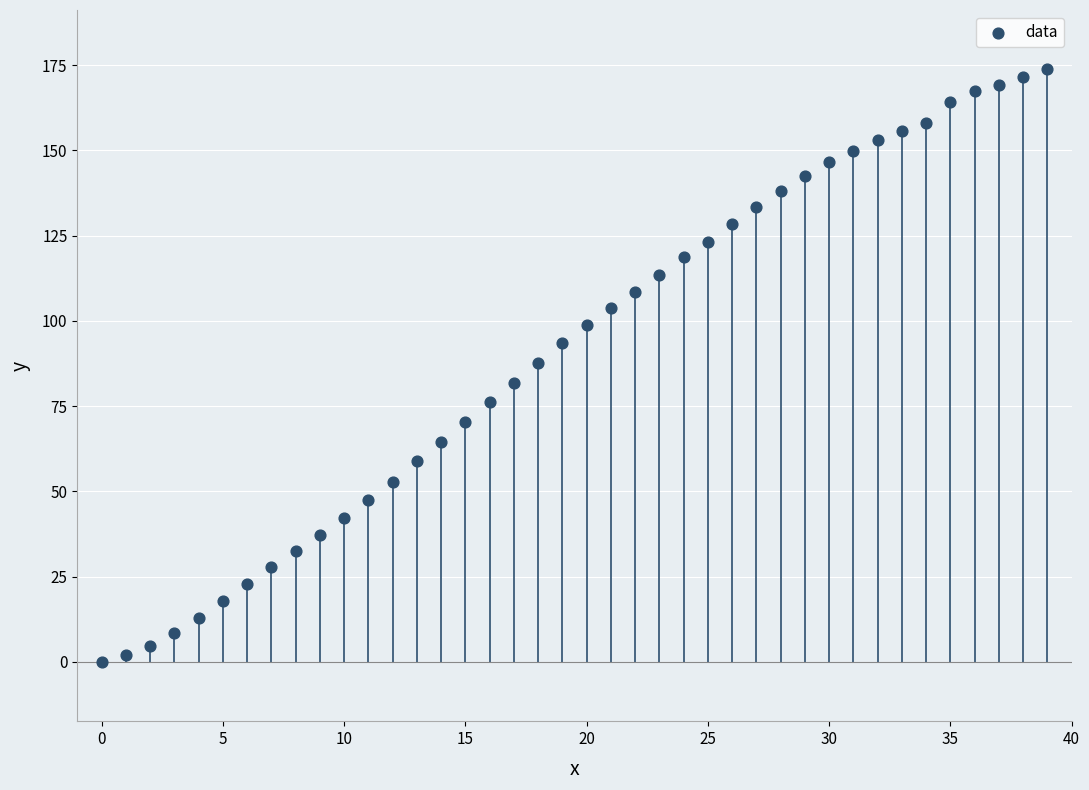

What is the range of Y values (max minus min)?

173.8